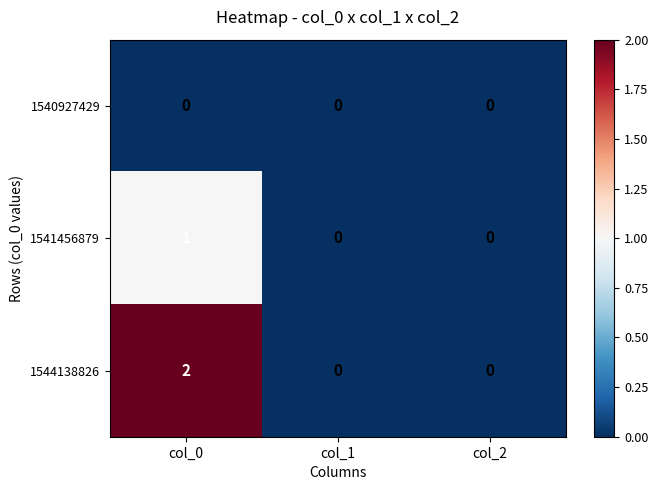

At col_0, list the series in order from smallest to largest.

1540927429, 1541456879, 1544138826